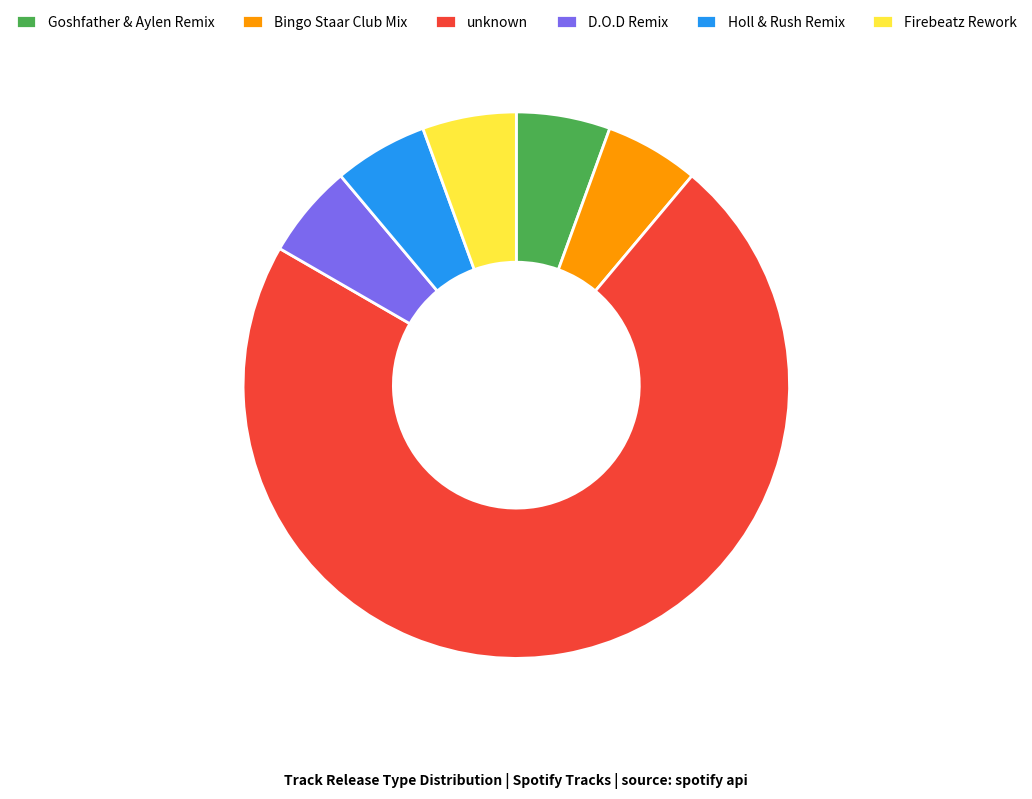

The Firebeatz Rework slice represents 6% of the pie. True or false?

True